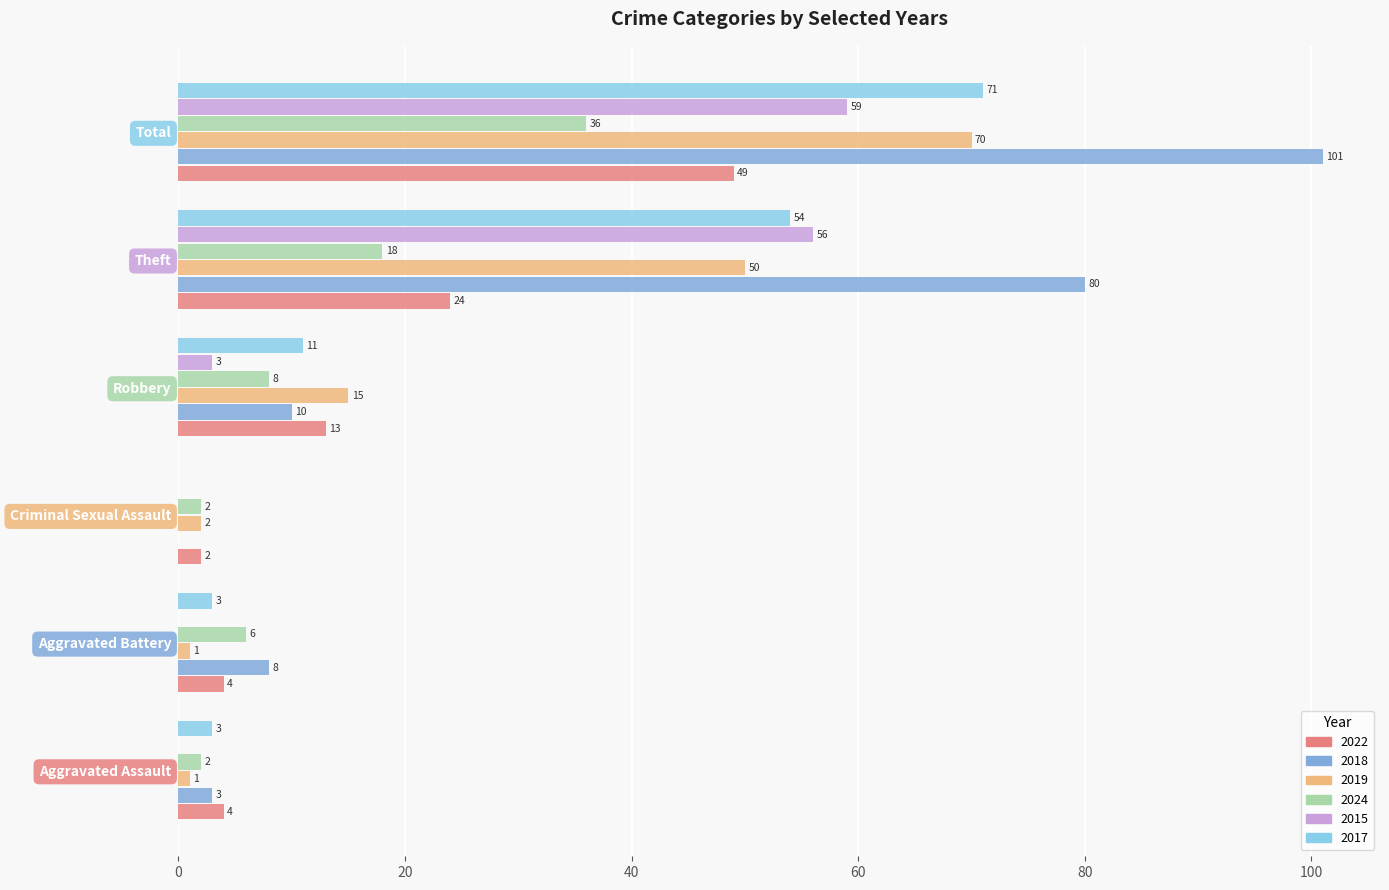

Which category has the highest value across all series?

Total